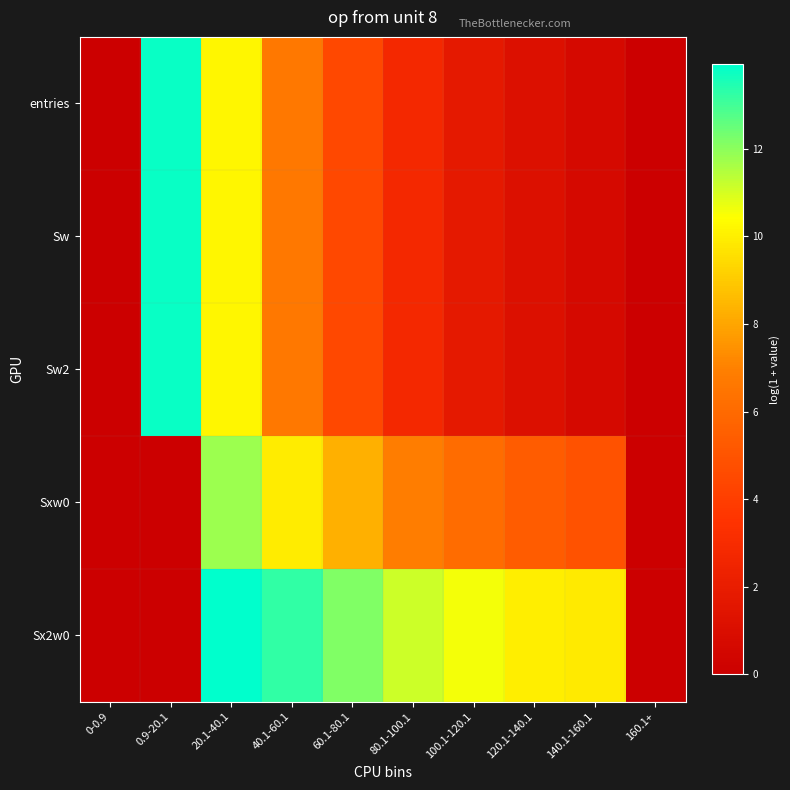

What is the total value across all series at 140.1-160.1?

16.9